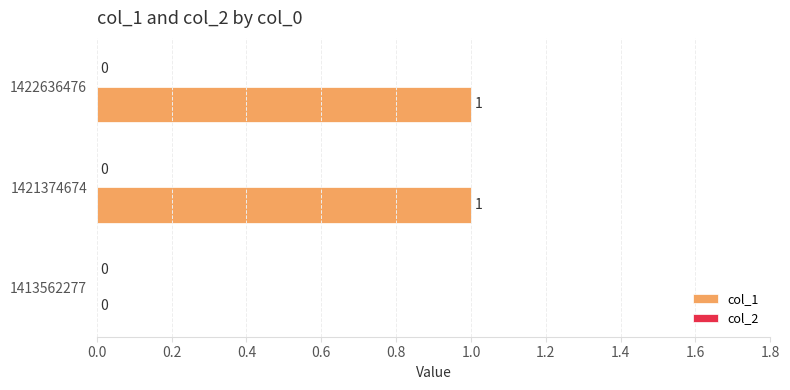

At which label is the value closest to 0?

1413562277